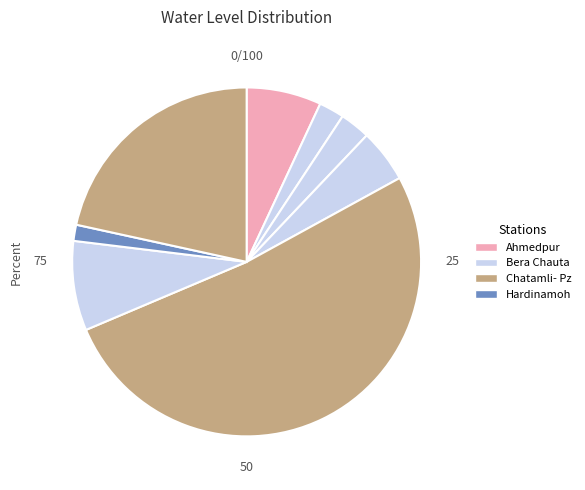

What is the largest slice in the pie chart?

Chatamli- Pz